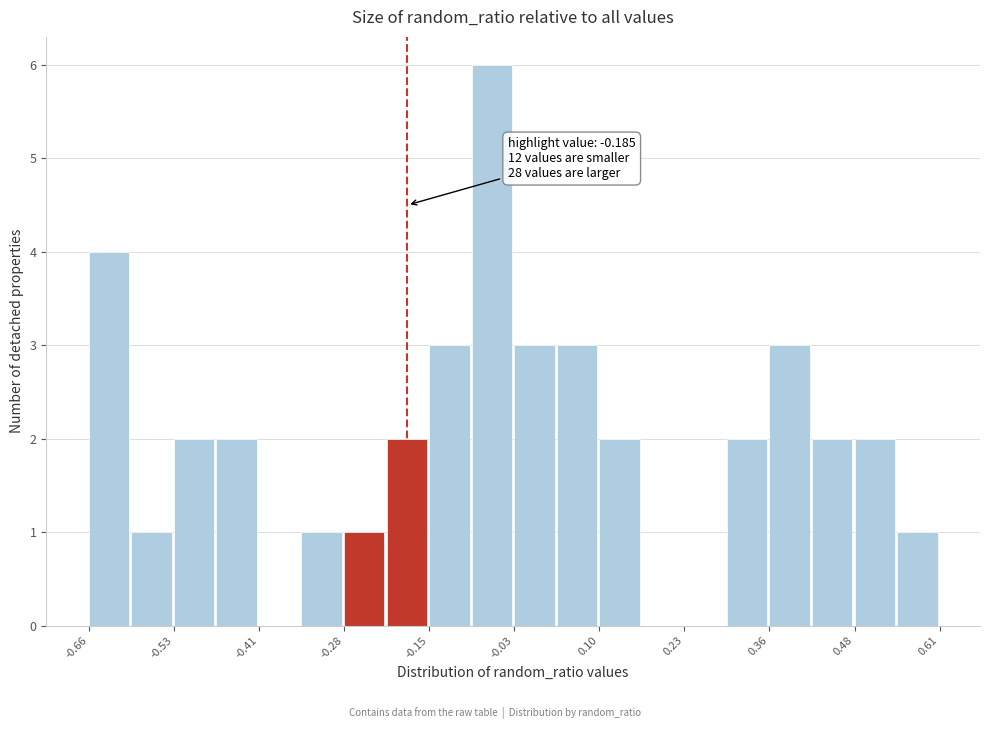

Read against the x-axis, roughly where is the centre of the tallest bar?

-0.06